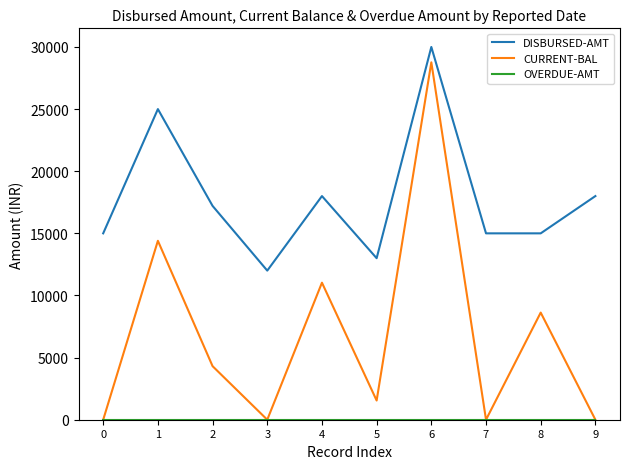

Between 1 and 3, which series saw the biggest shift?

CURRENT-BAL